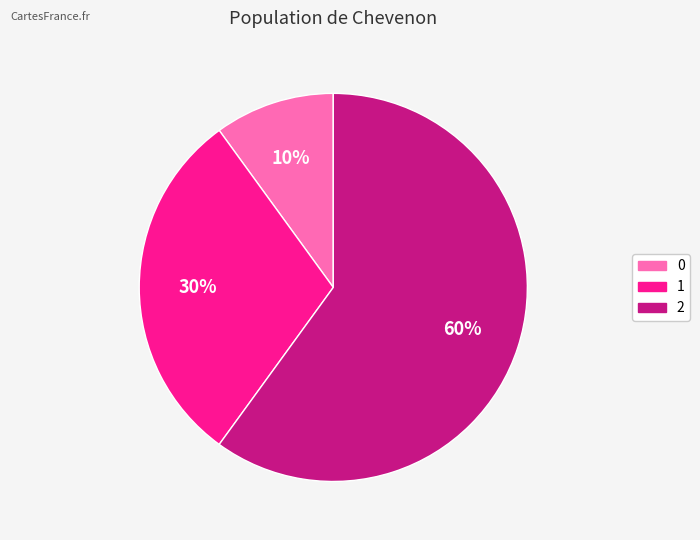

Rank the categories by value from highest to lowest.

2, 1, 0